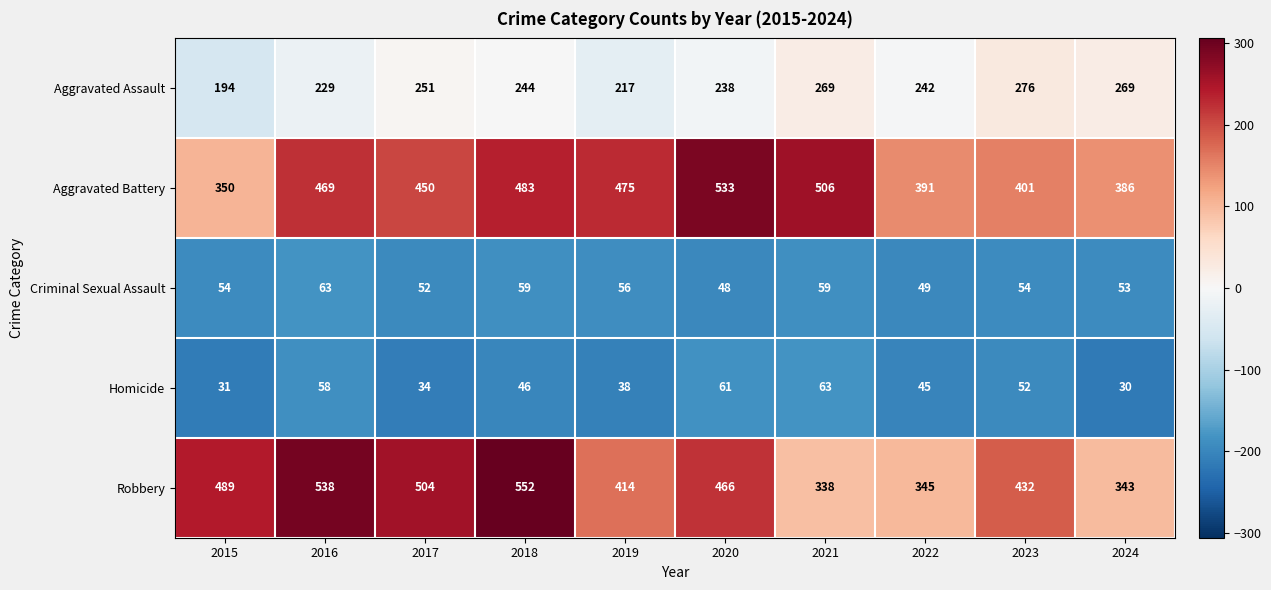

What is the average value of the Criminal Sexual Assault series?

55